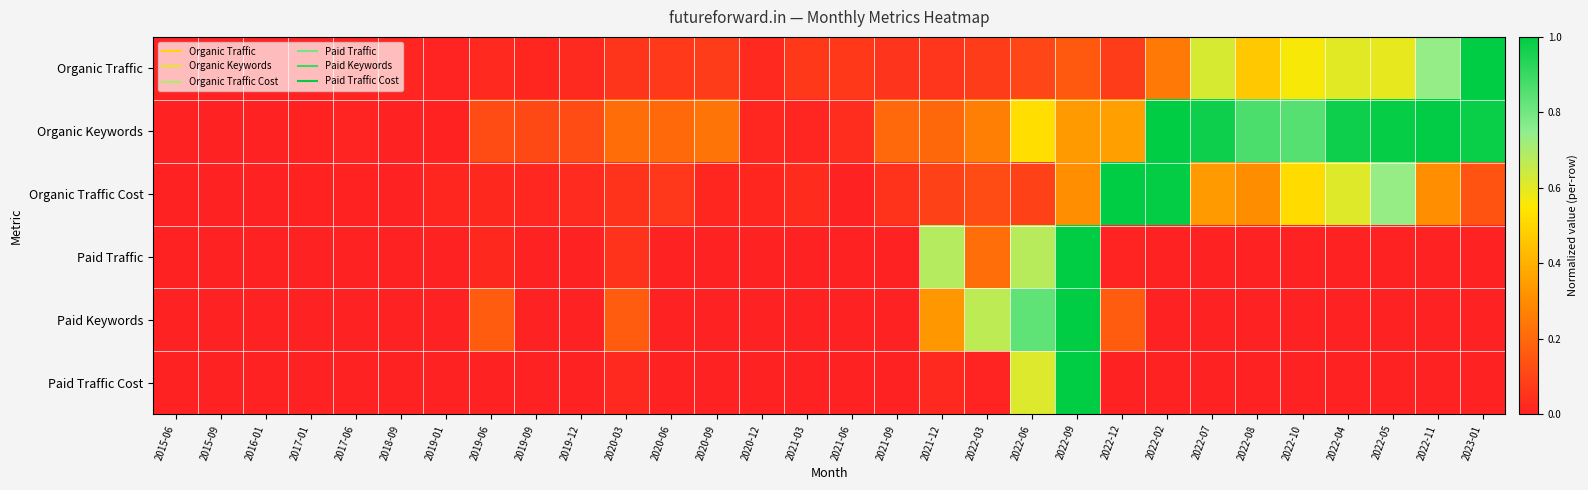

Count the number of categories in the chart.

30